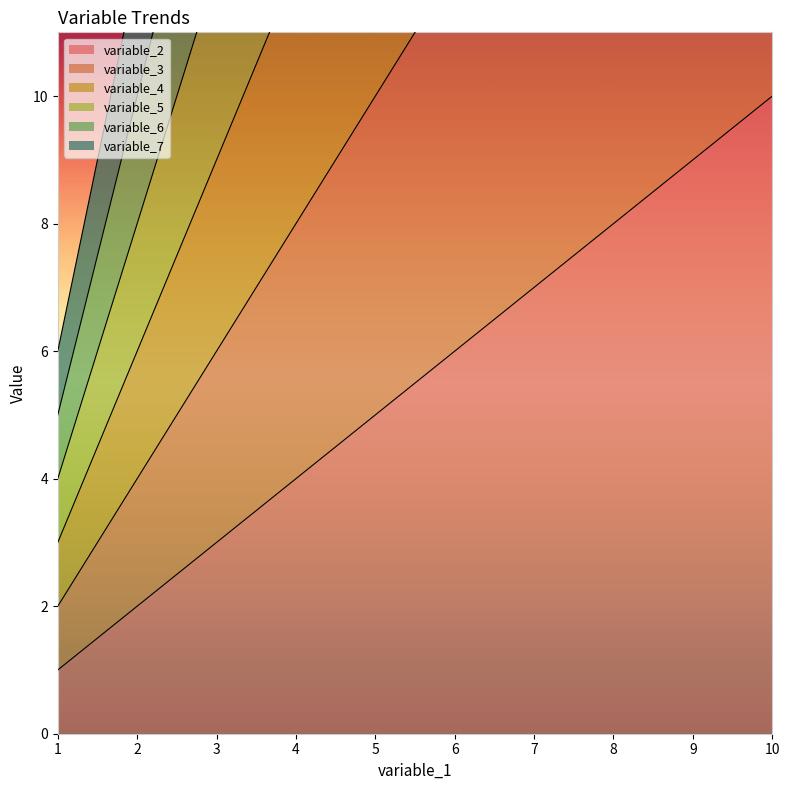

Which series has the largest total across all categories?

variable_7